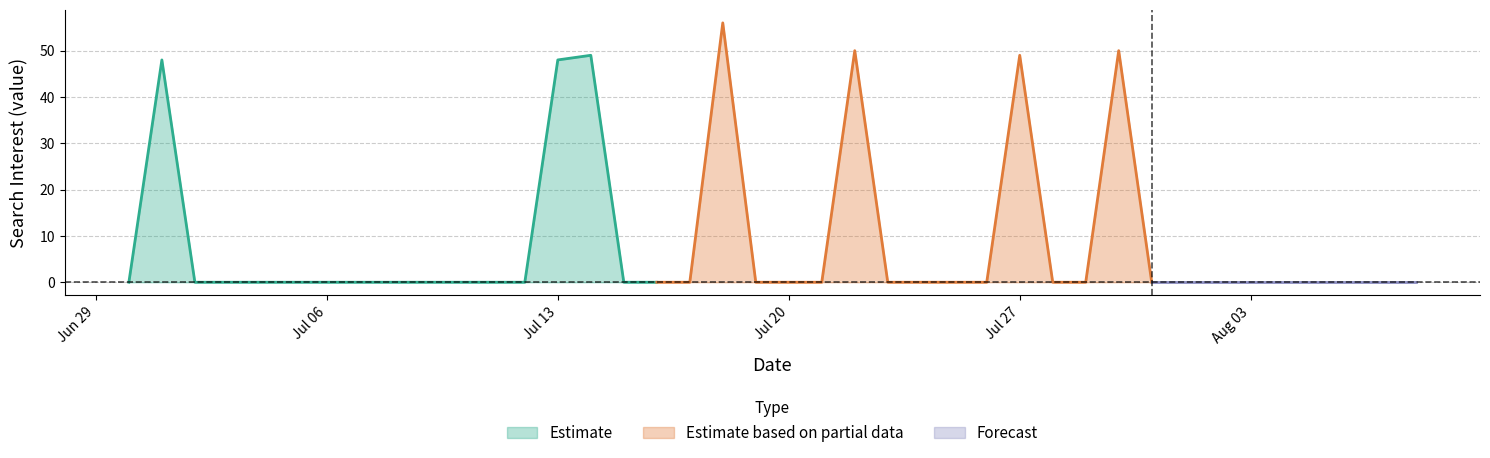

What is the maximum value for Estimate?

49